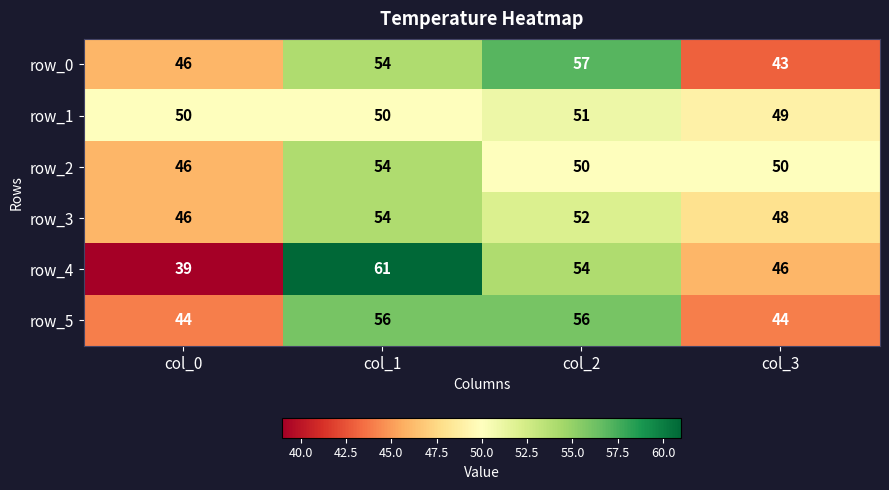

Is the value of row_0 at col_3 greater than the value of row_3 at col_0?

No